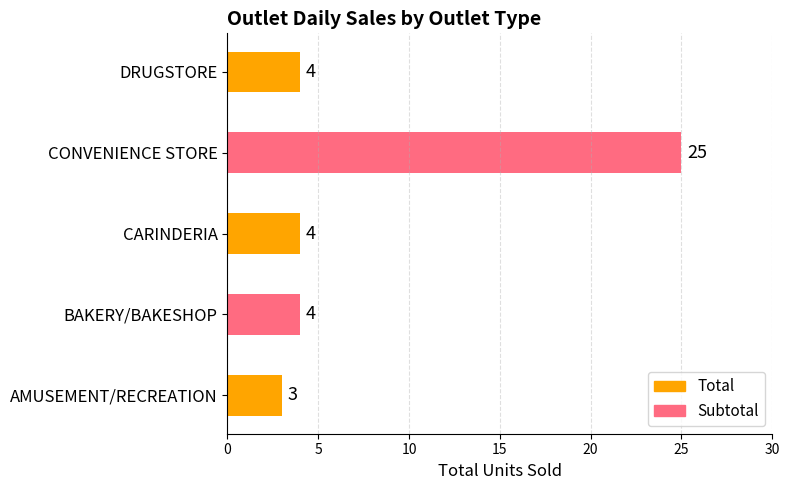

What is the sum of all values?

40